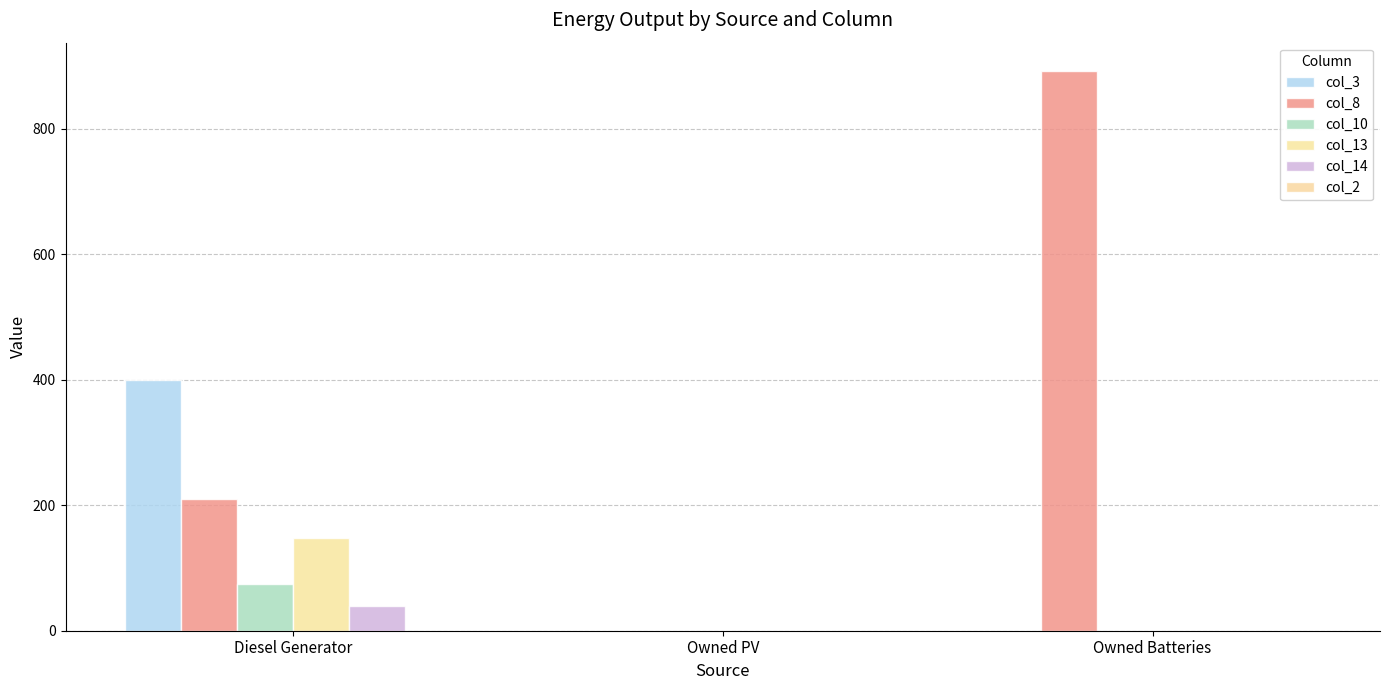

What is the sum of all col_14 values?

40.0